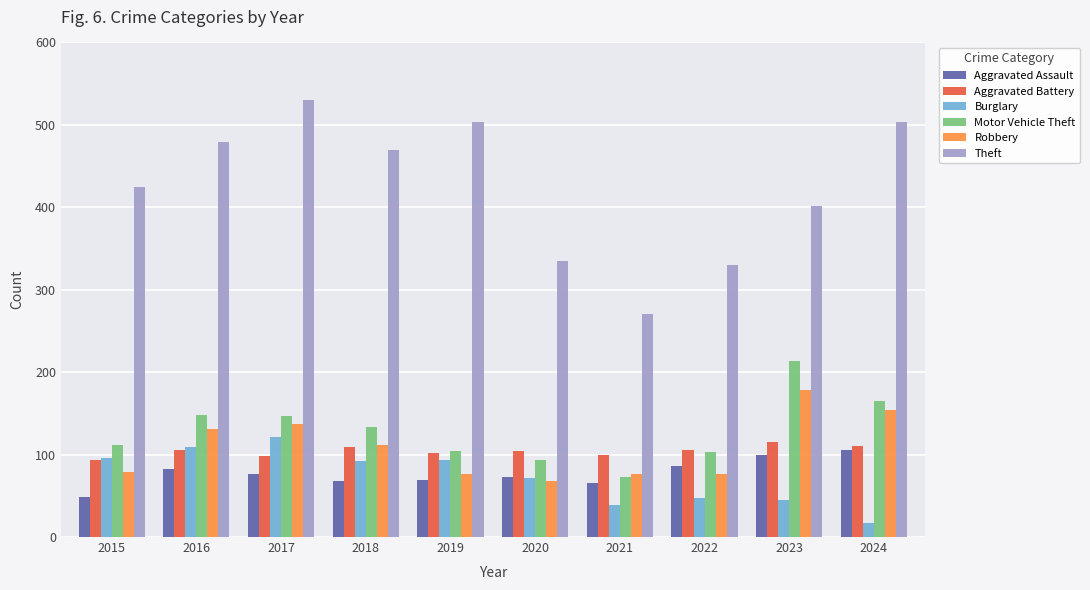

The value of Theft at 2019 is 842. True or false?

False